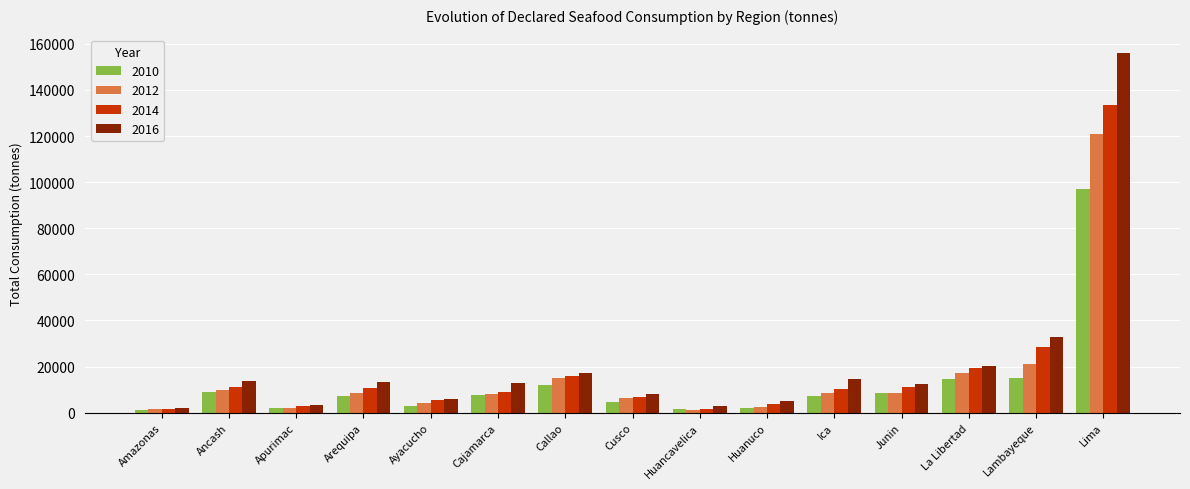

What position from the left is Arequipa?

4